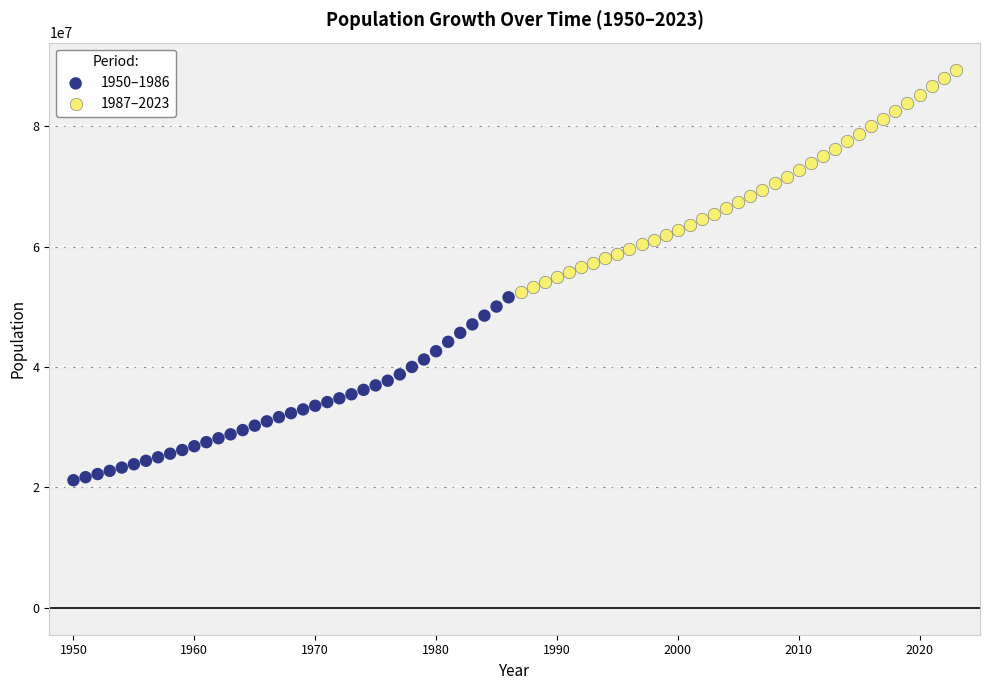

Which series contains the highest Y value?

1987–2023